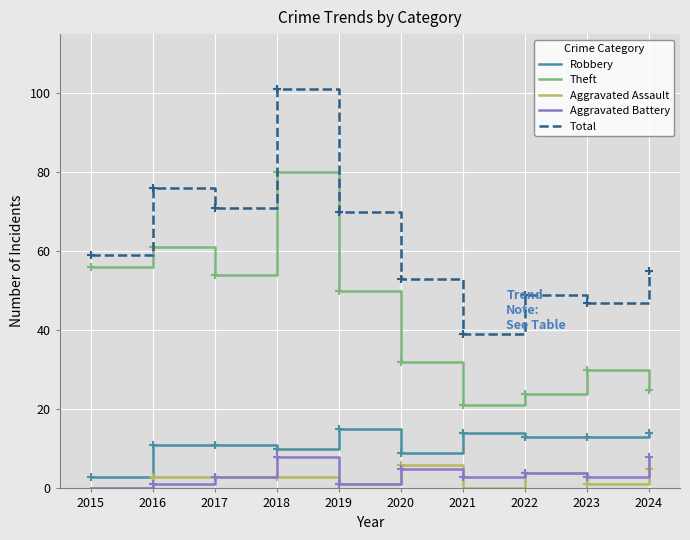

At which category is the sum across all series the highest?

2018